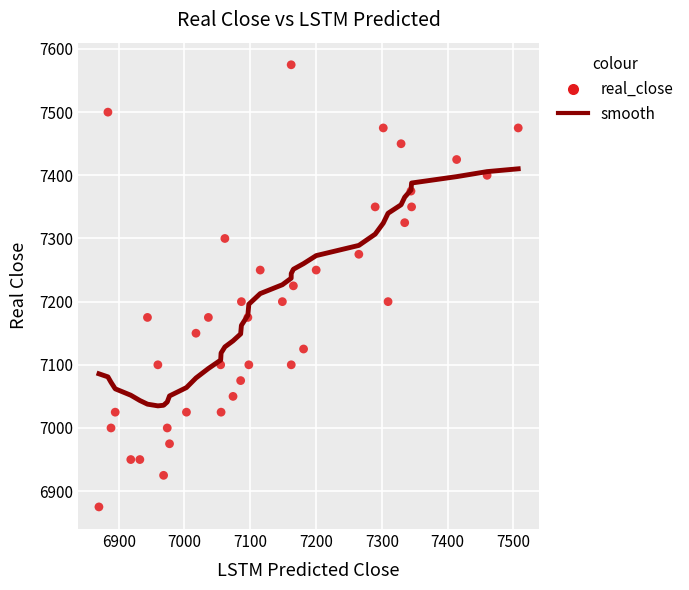

What is the range of Y values (max minus min)?

700